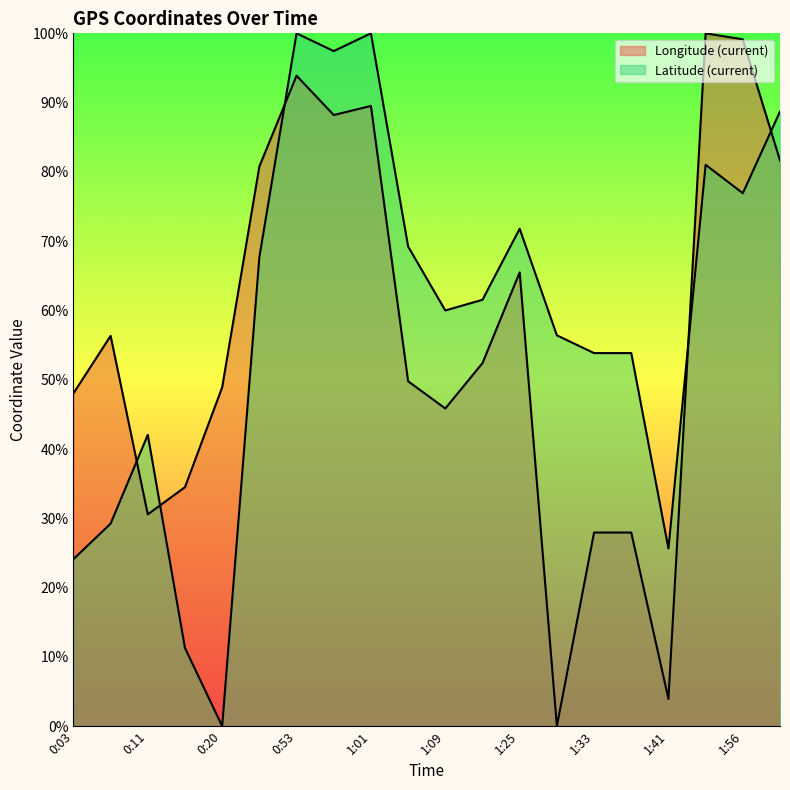

Reading left to right, what are all the values shown in this chart?

Longitude (current): 0:03=48.0	0:08=56.3	0:11=30.6	0:16=34.5	0:20=48.9	0:40=80.8	0:53=93.9	0:57=88.2	1:01=89.5	1:04=49.8	1:09=45.9	1:12=52.4	1:25=65.5	1:29=0.0	1:33=27.9	1:37=27.9	1:41=3.9	1:52=100.0	1:56=99.1	2:00=81.7
Latitude (current): 0:03=24.1	0:08=29.2	0:11=42.1	0:16=11.3	0:20=0.0	0:40=67.7	0:53=100.0	0:57=97.4	1:01=100.0	1:04=69.2	1:09=60.0	1:12=61.5	1:25=71.8	1:29=56.4	1:33=53.8	1:37=53.8	1:41=25.6	1:52=81.0	1:56=76.9	2:00=88.7